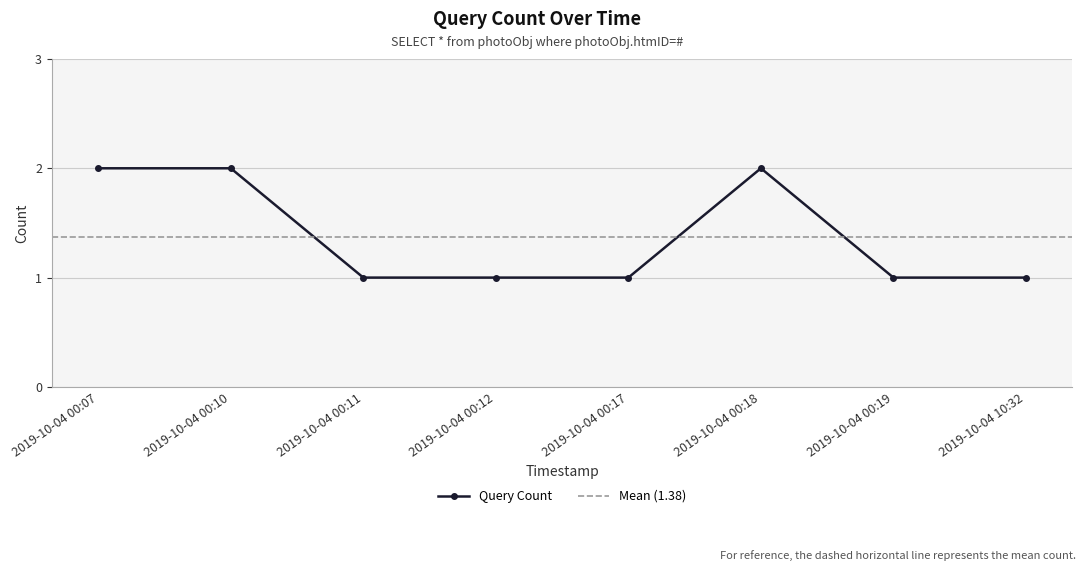

Is it true that the value at 2019-10-04 00:17 is 2?

False